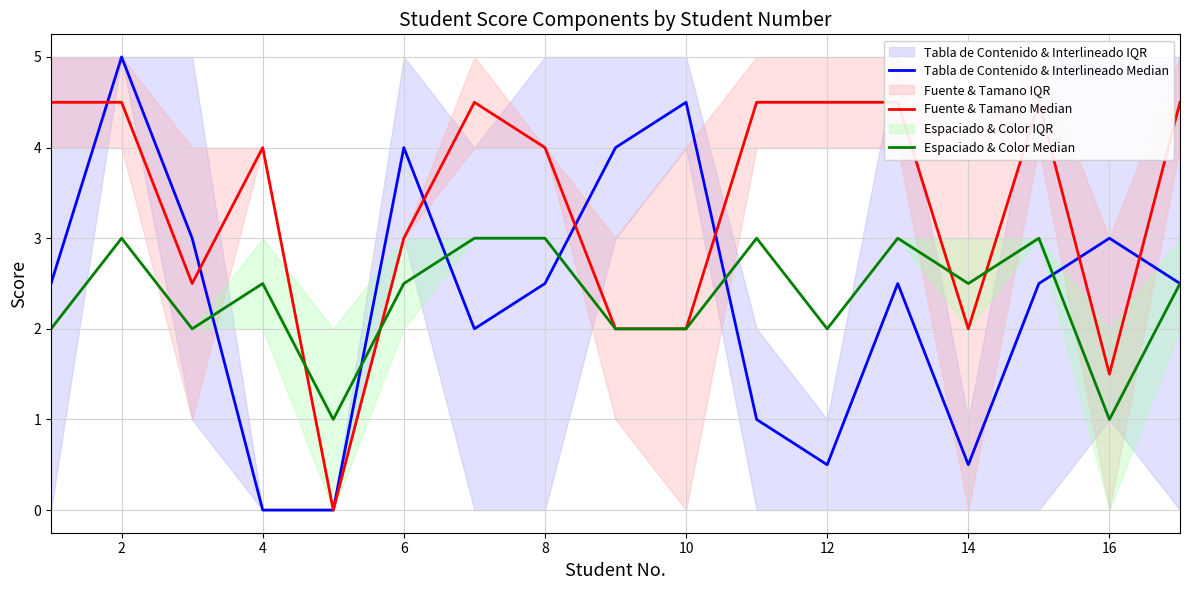

At 12, list the series in order from smallest to largest.

Tabla de Contenido & Interlineado Median, Espaciado & Color Median, Fuente & Tamano Median